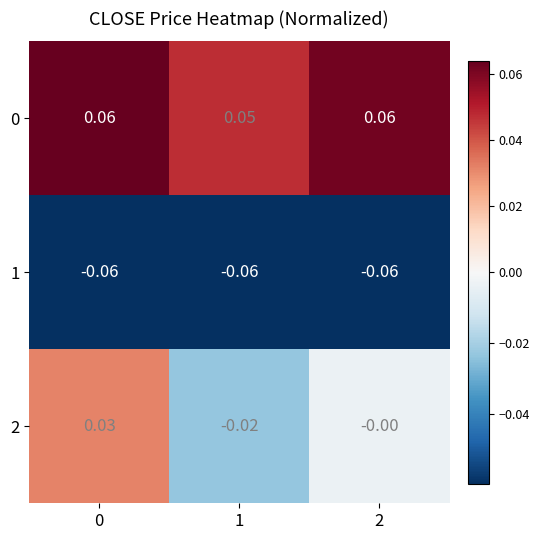

Is the value of 1 at 2 greater than the value of 0 at 2?

No